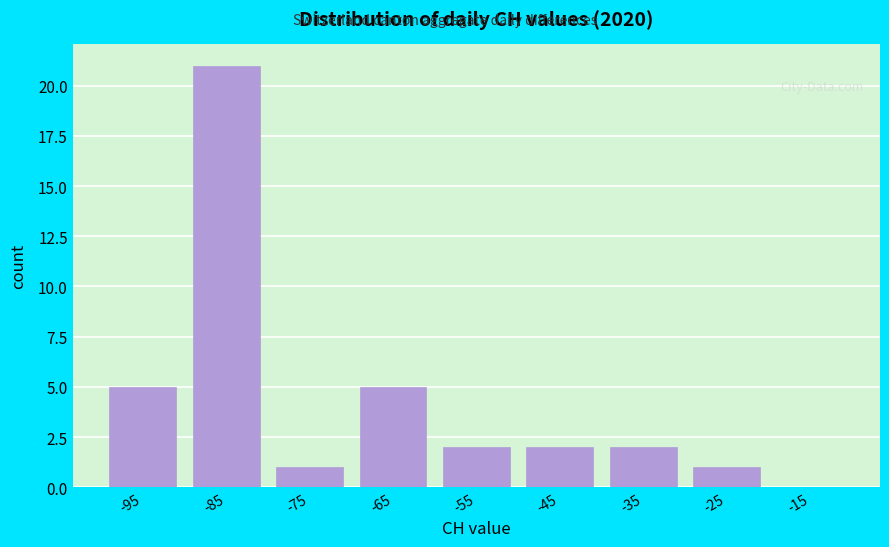

Reading left to right, list all the values displayed in this chart.

-95=5	-85=21	-75=1	-65=5	-55=2	-45=2	-35=2	-25=1	-15=0